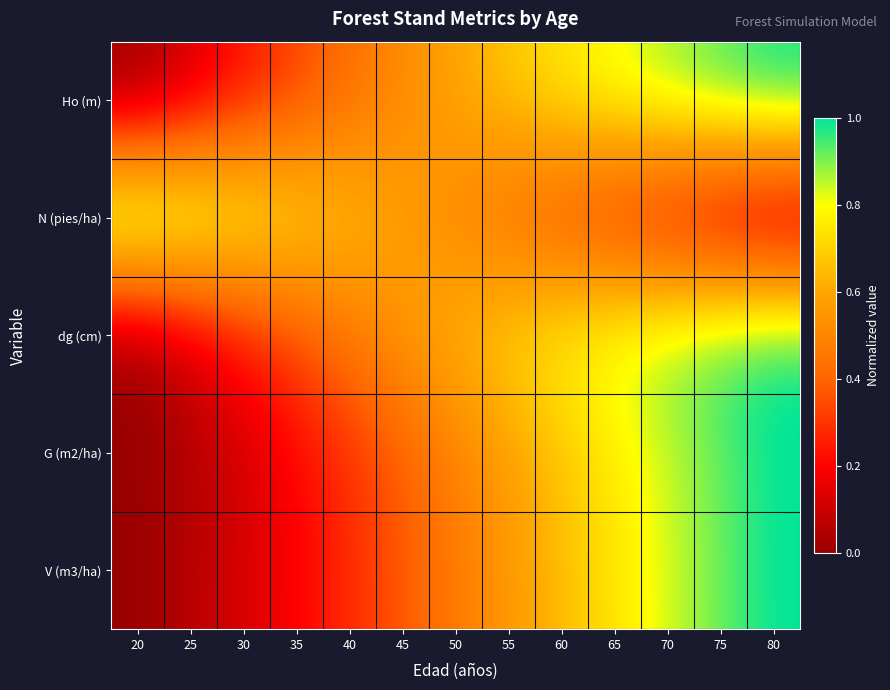

At 75, list the series in order from smallest to largest.

N (pies/ha), V (m3/ha), G (m2/ha), Ho (m), dg (cm)